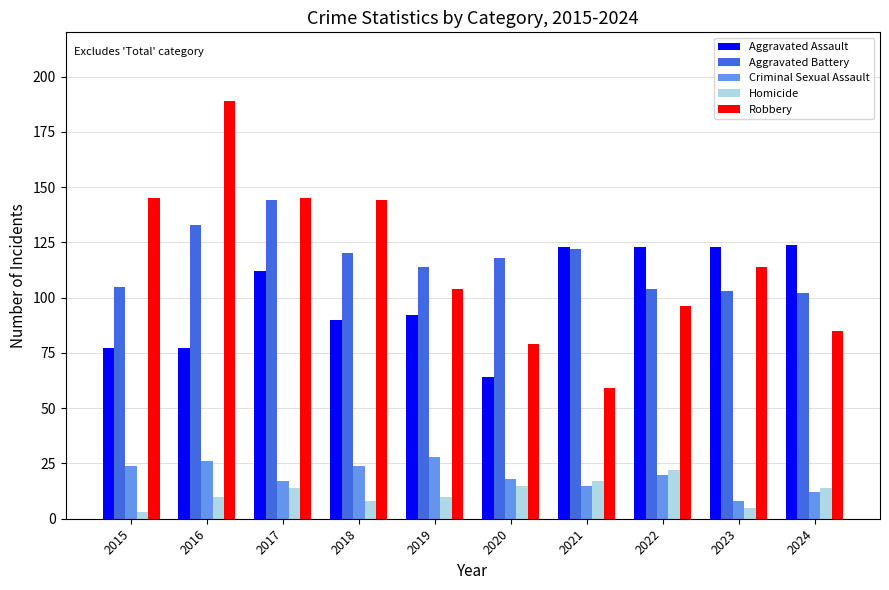

What is the total value across all series at 2019?

348